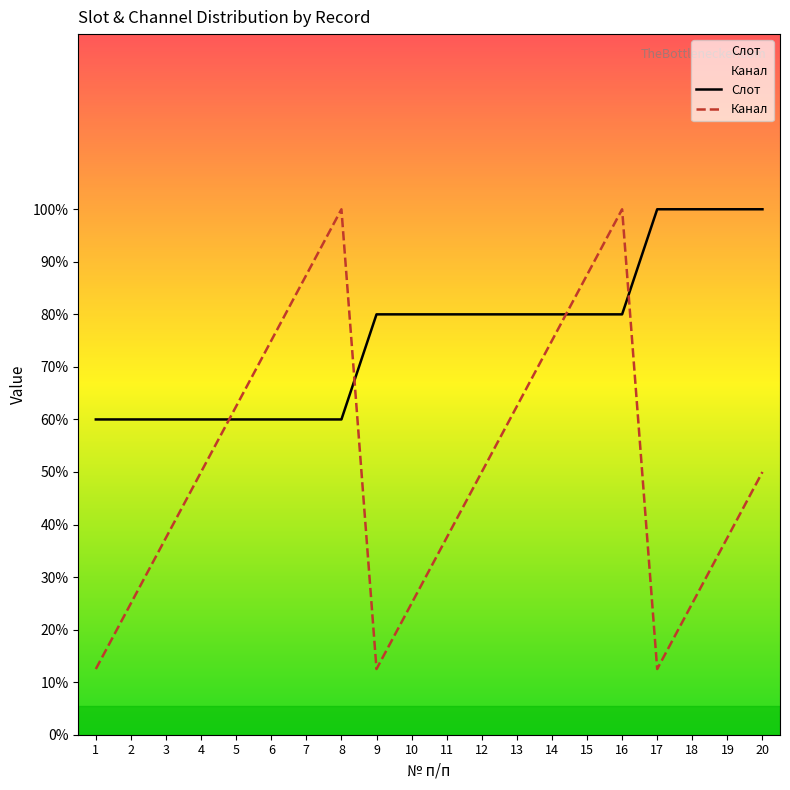

Which series has the largest range (max minus min)?

Канал